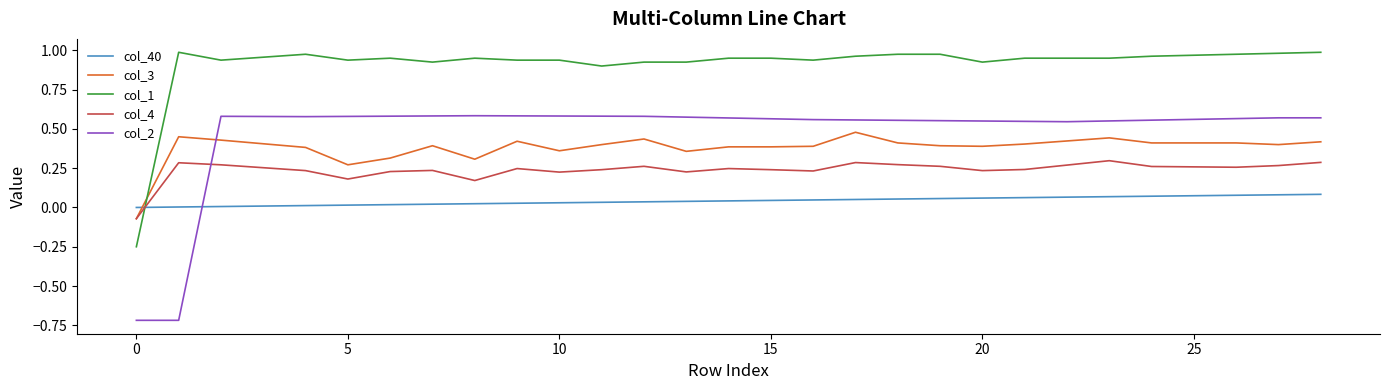

What are all the series names shown in the legend?

col_40, col_3, col_1, col_4, col_2